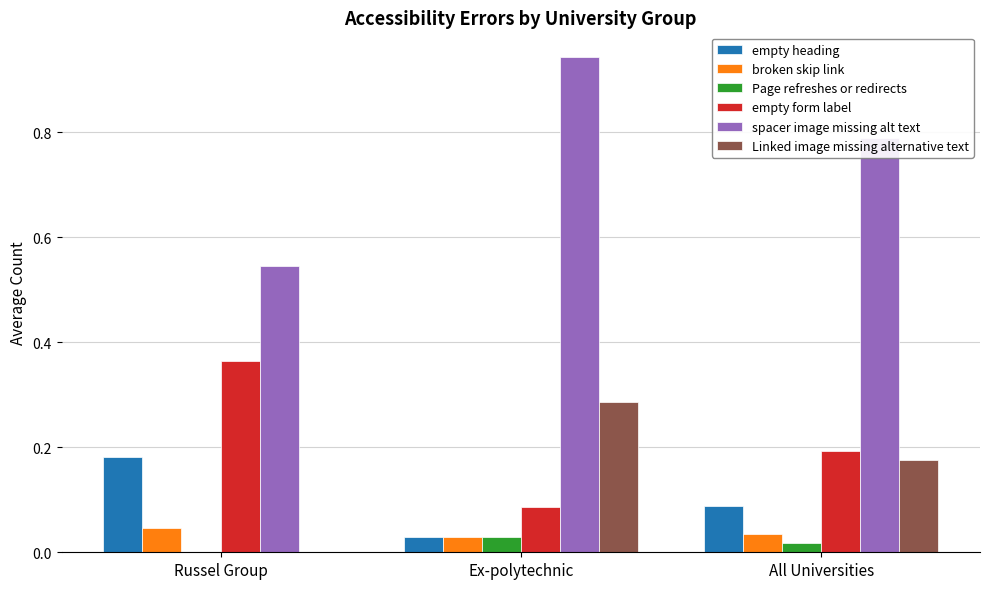

At which category does the chart reach its peak across all series?

Ex-polytechnic